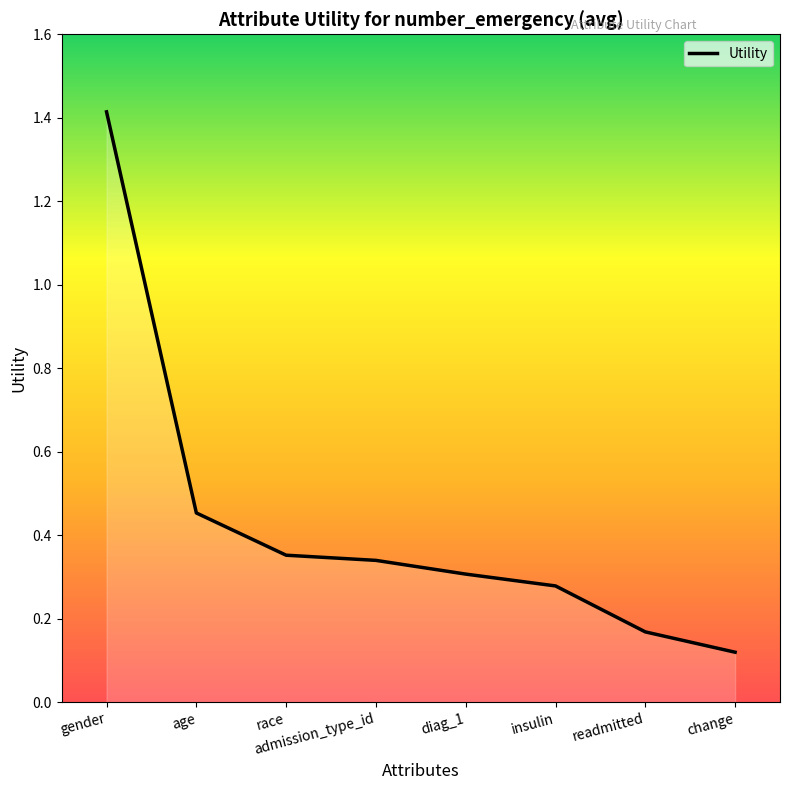

What is the change in value from gender to diag_1?

-1.1